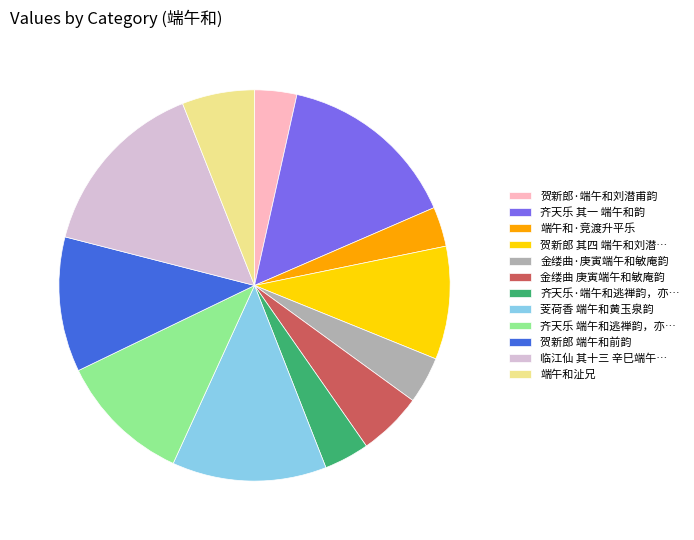

What is the ratio of the value at 贺新郎 端午和前韵 to the value at 贺新郎 其四 端午和刘潜…?

1.2